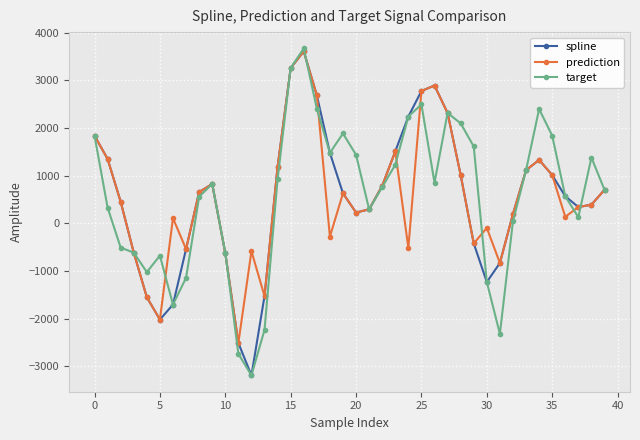

How many lines are shown in the chart?

3